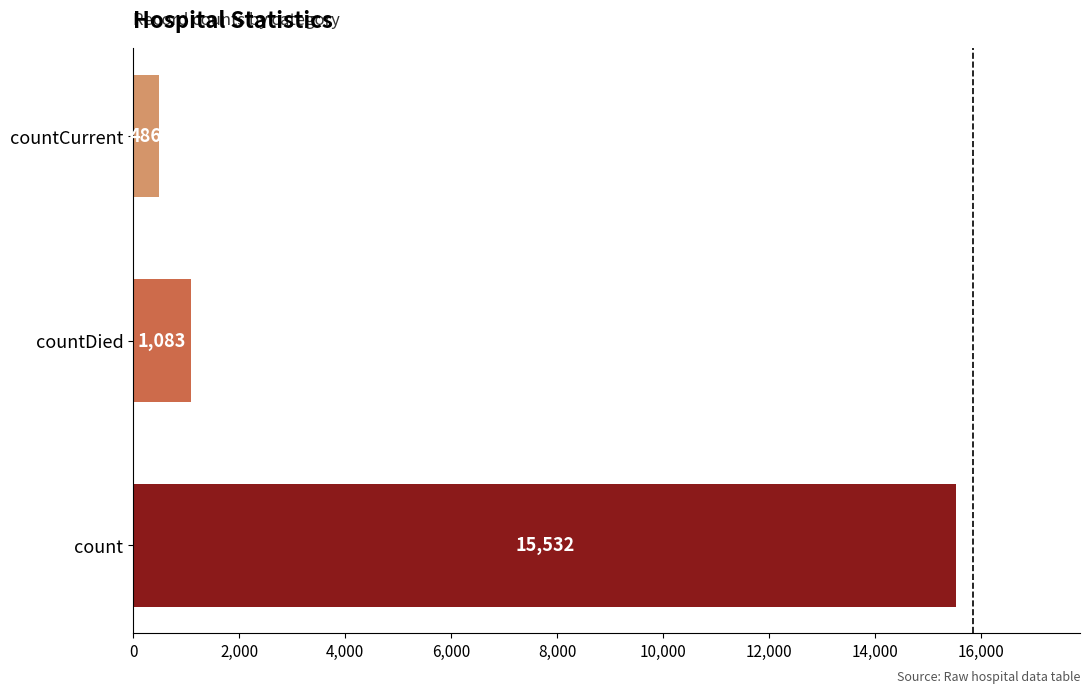

What is the sum of all values?

17101